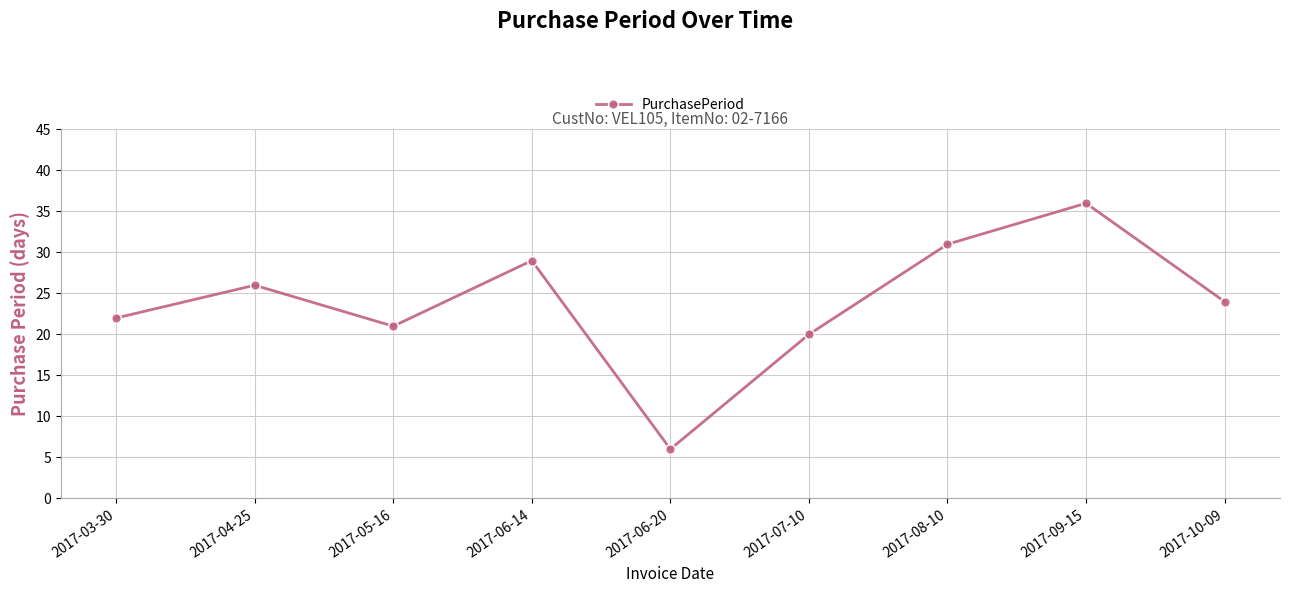

Approximately how many times larger is the value at 2017-03-30 compared to 2017-04-25?

0.8